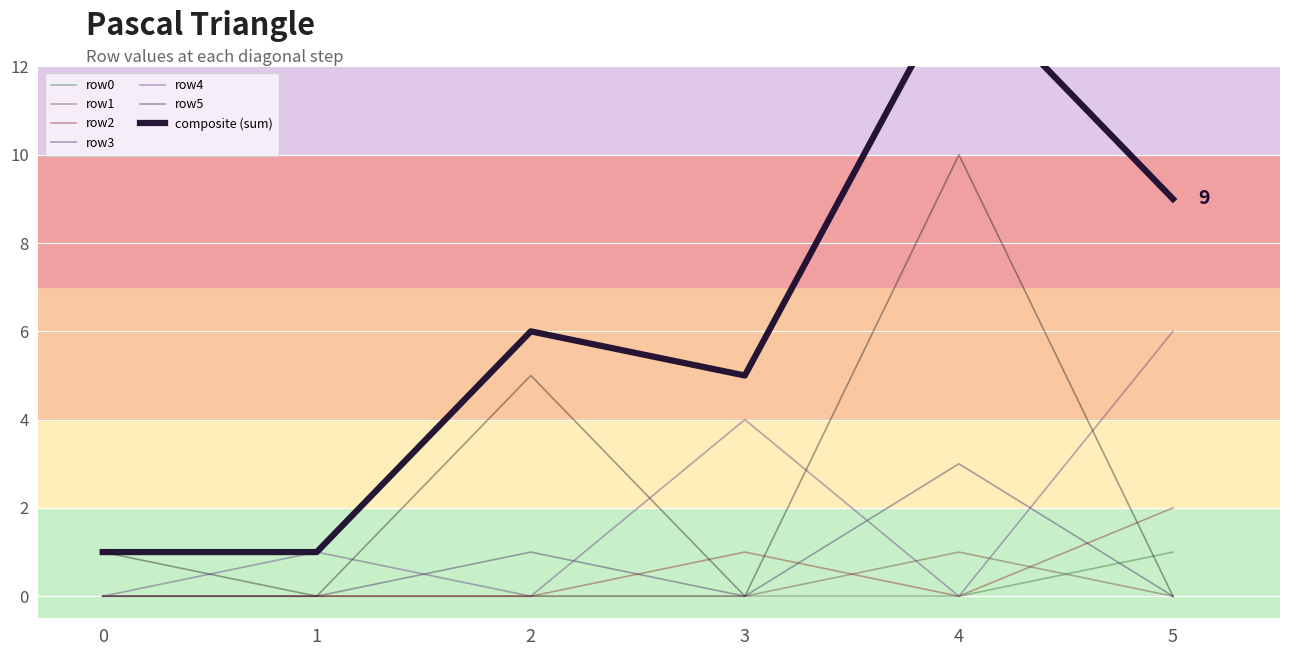

At which category is the sum across all series the highest?

4